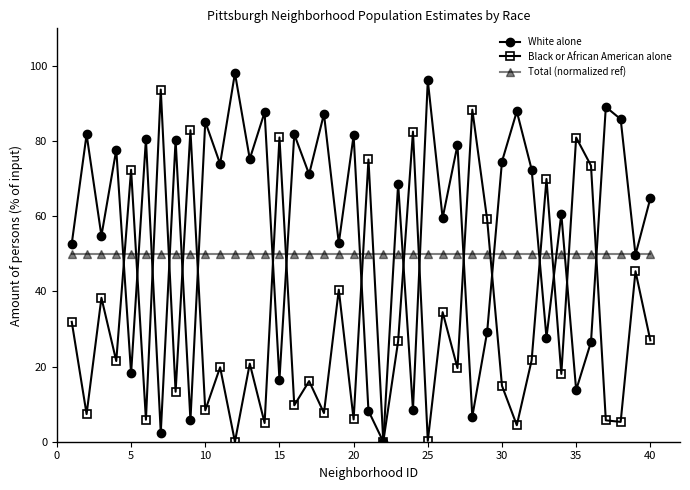

After their last crossing, which series has the higher values: Black or African American alone or Total (normalized ref)?

Total (normalized ref)